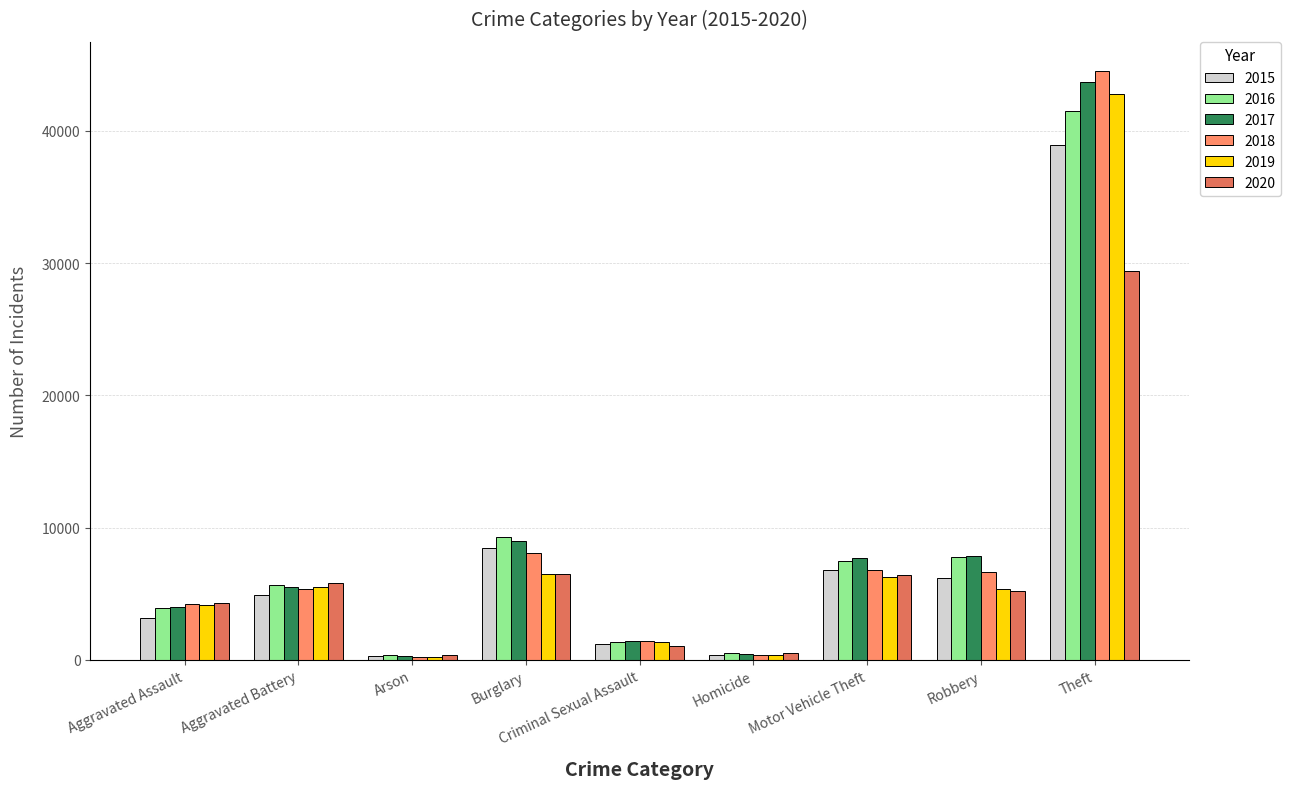

Is it true that 2020 equals 6415 at Motor Vehicle Theft?

True